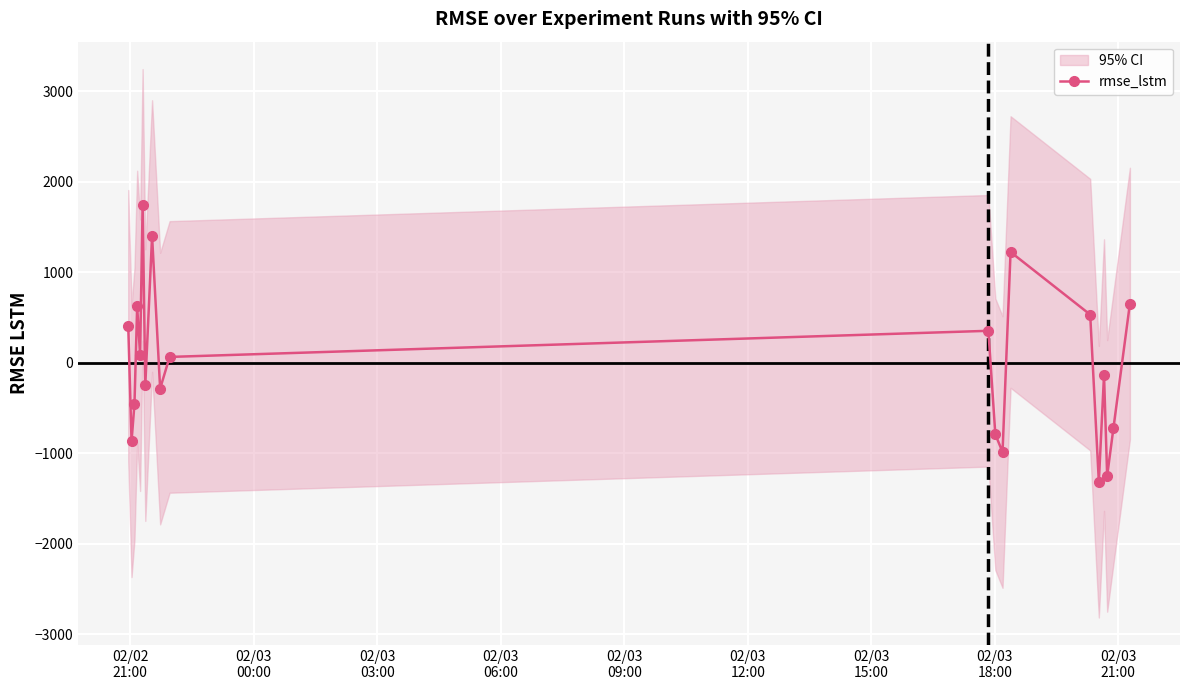

True or false: rmse_lstm has more than 0 interior local peaks.

True